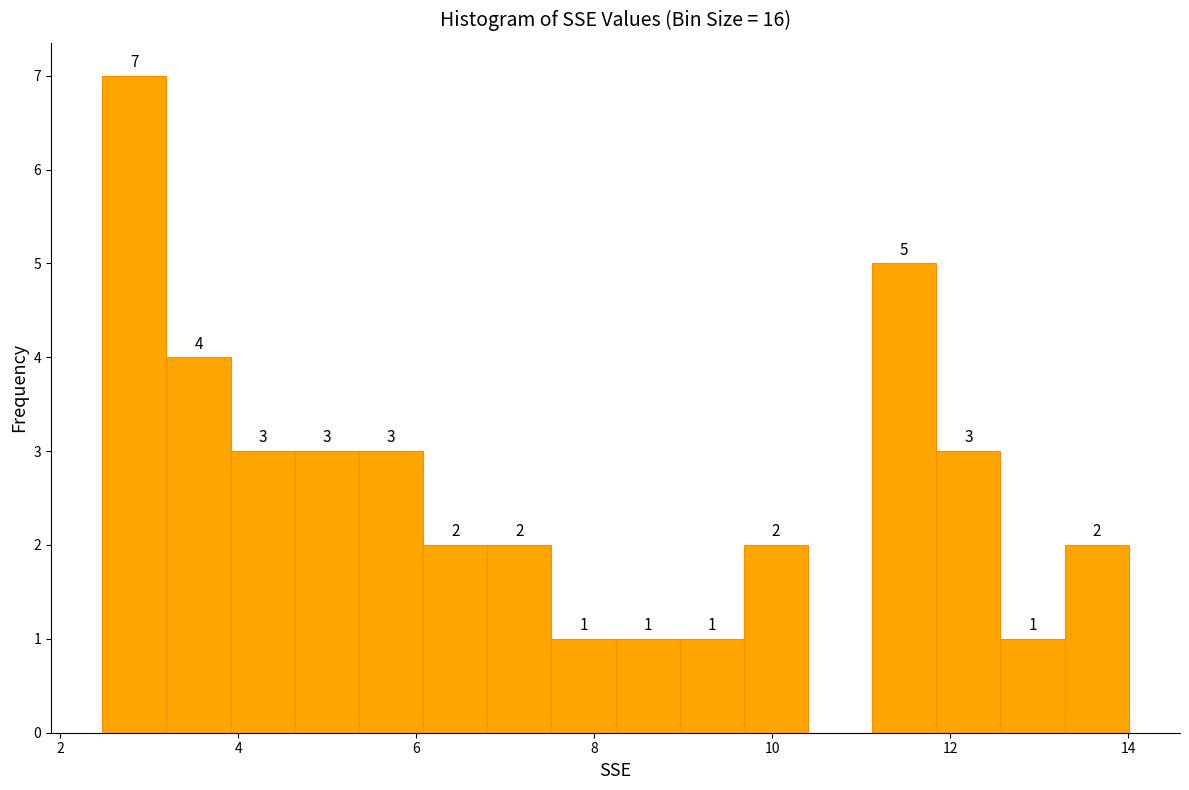

Around what value on the x-axis is the tallest bar? Give the approximate position of its centre, as read against the axis.

2.8